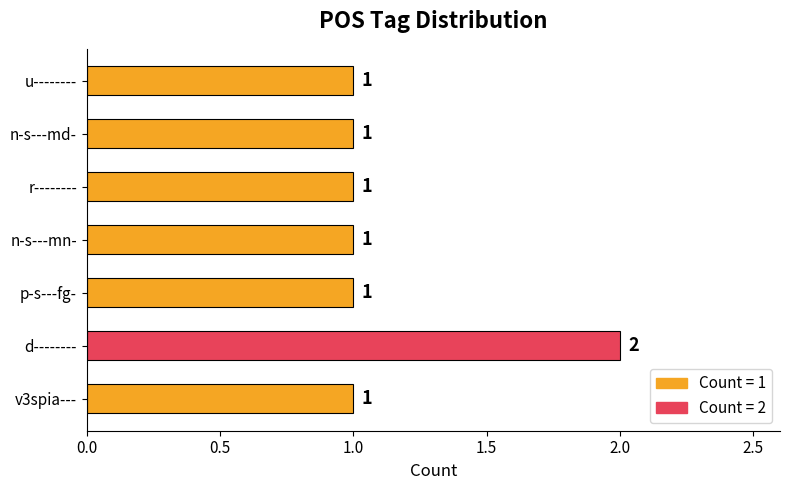

Reading top to bottom, what are all the values shown in this chart?

1	1	1	1	1	2	1